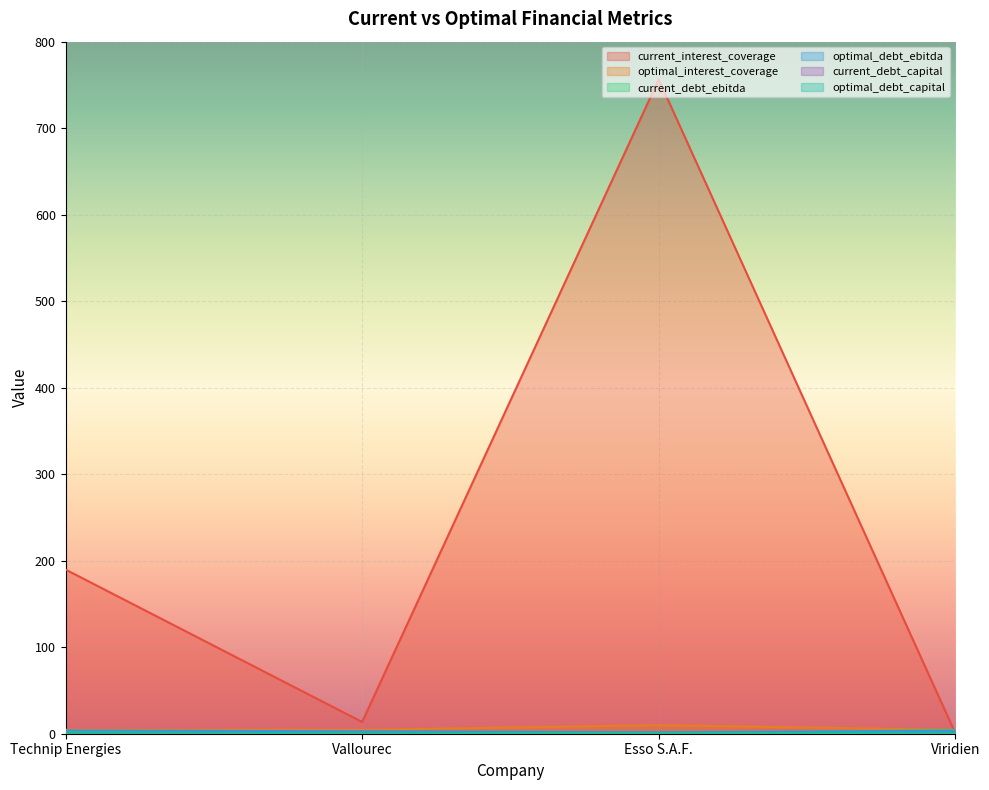

What is the minimum value for optimal_interest_coverage?

4.5